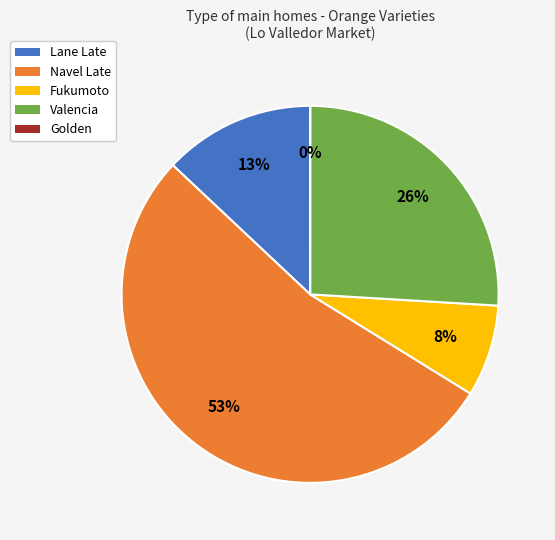

The Valencia slice represents 19% of the pie. True or false?

False